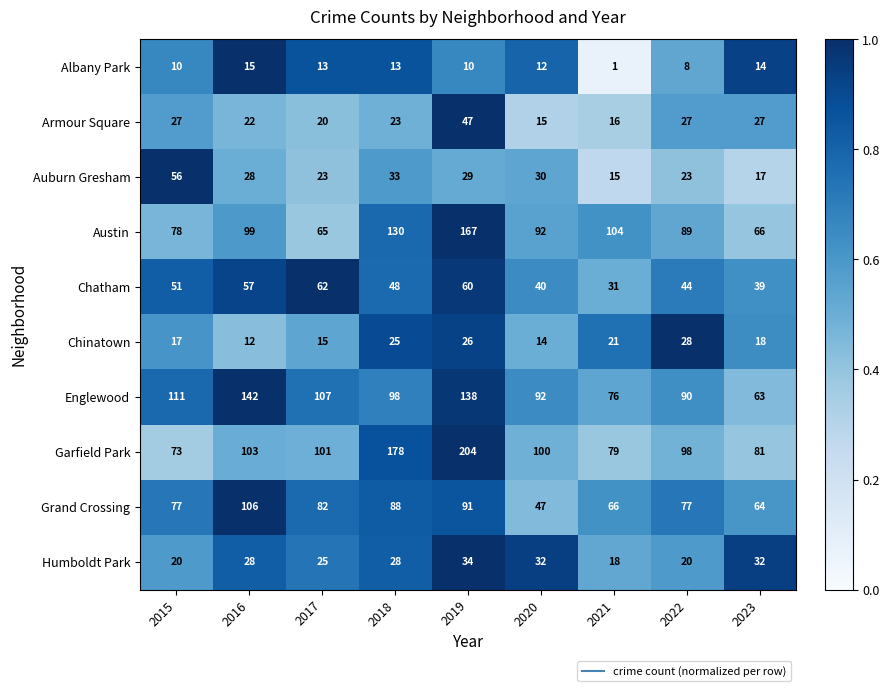

What is the difference between the highest and lowest values at 2021?

103